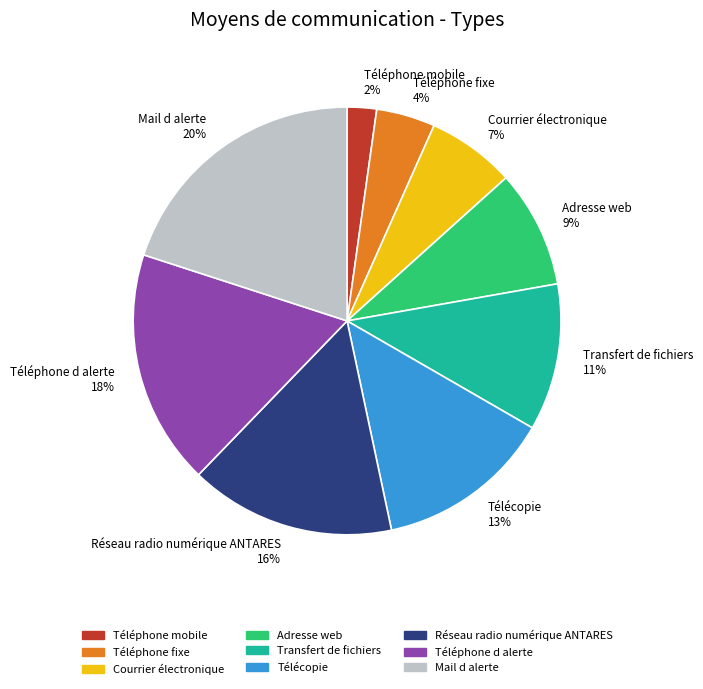

Is there any slice that represents more than half of the pie?

No